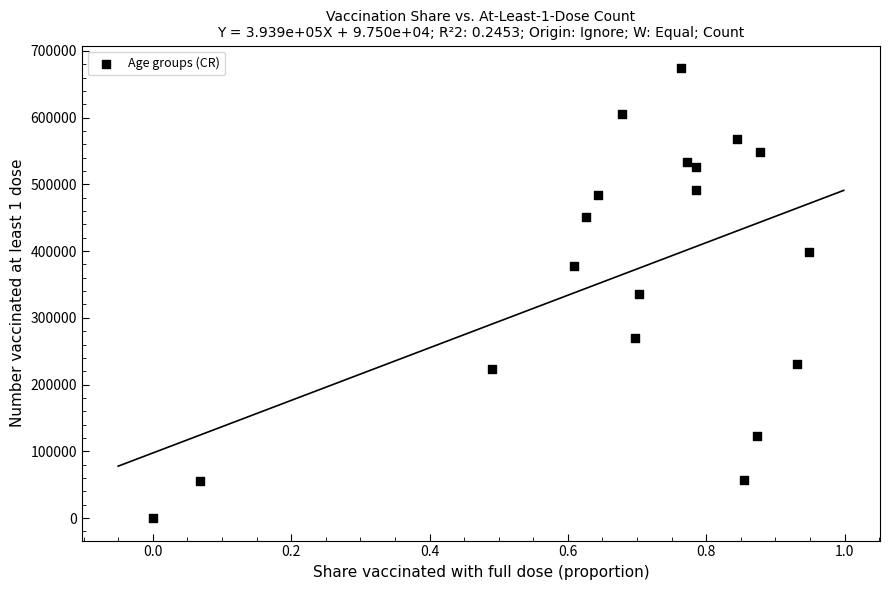

What is the range of Y values (max minus min)?

674208